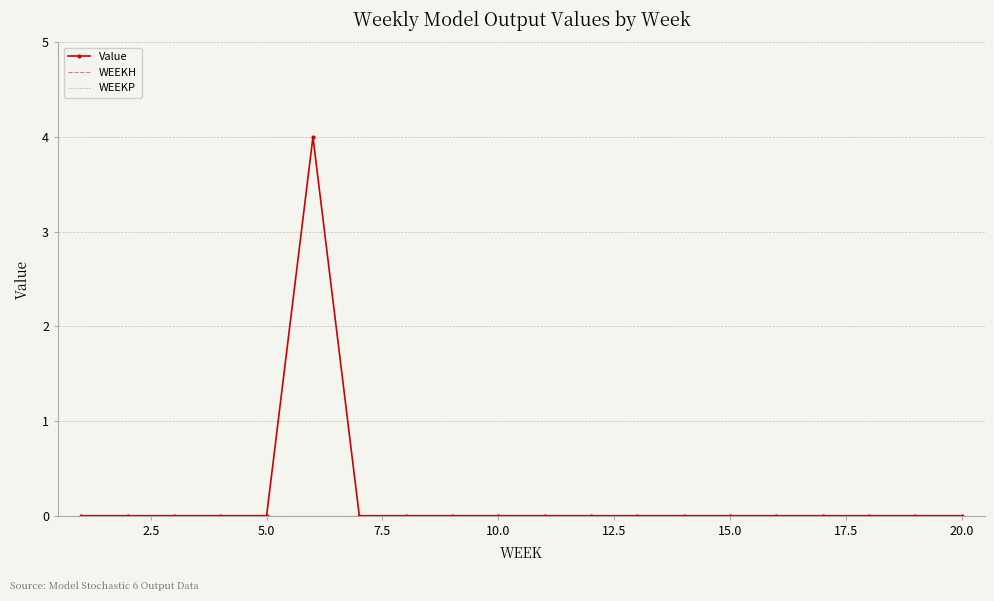

List the series in order of their peak value, highest first.

Value, WEEKH, WEEKP